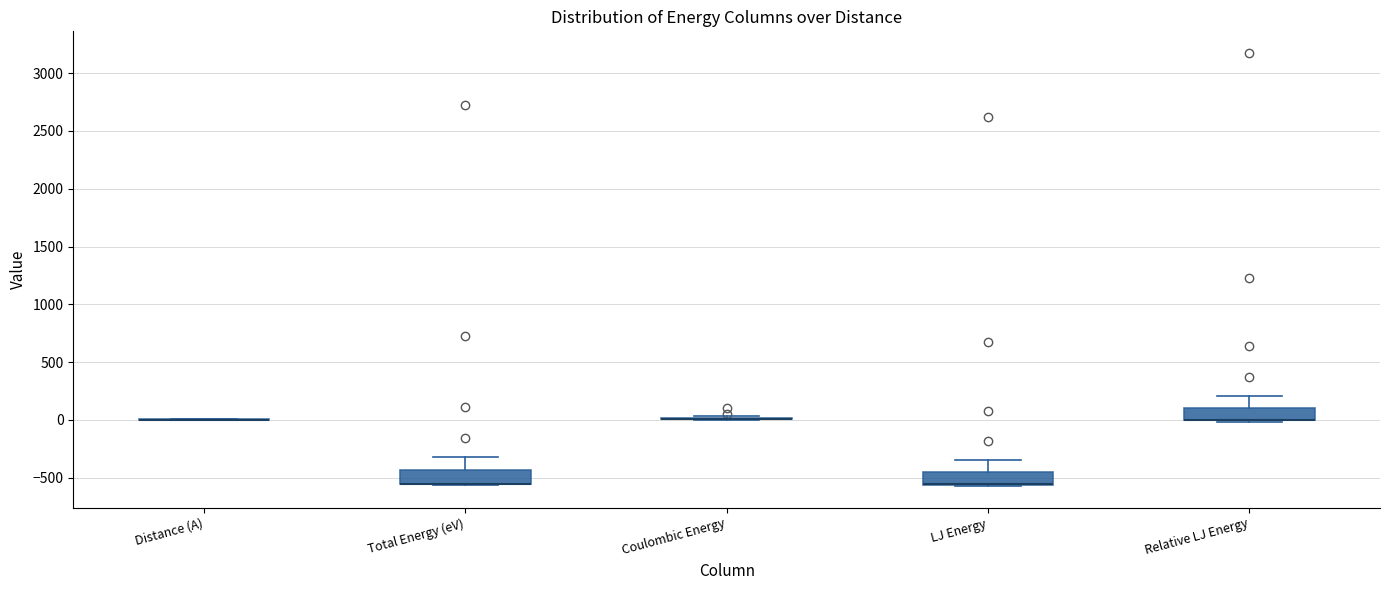

Reading left to right, transcribe this box plot: for each box, give where its median line is, the range the box spans, and where its two whiskers end, as read against the y-axis. The values are not printed on the chart, so give them approximately, as read against the axis.

Distance (A): box collapsed to a line at 0, whiskers 0 to 0
Total Energy (eV): median -550 (drawn on the box's lower edge), box -550 to -450, whiskers -550 to -350
Coulombic Energy: box collapsed to a line at 0, whiskers 0 to 50
LJ Energy: median -550 (drawn on the box's lower edge), box -550 to -450, whiskers -550 to -350
Relative LJ Energy: median 0 (drawn on the box's lower edge), box 0 to 100, whiskers 0 to 200